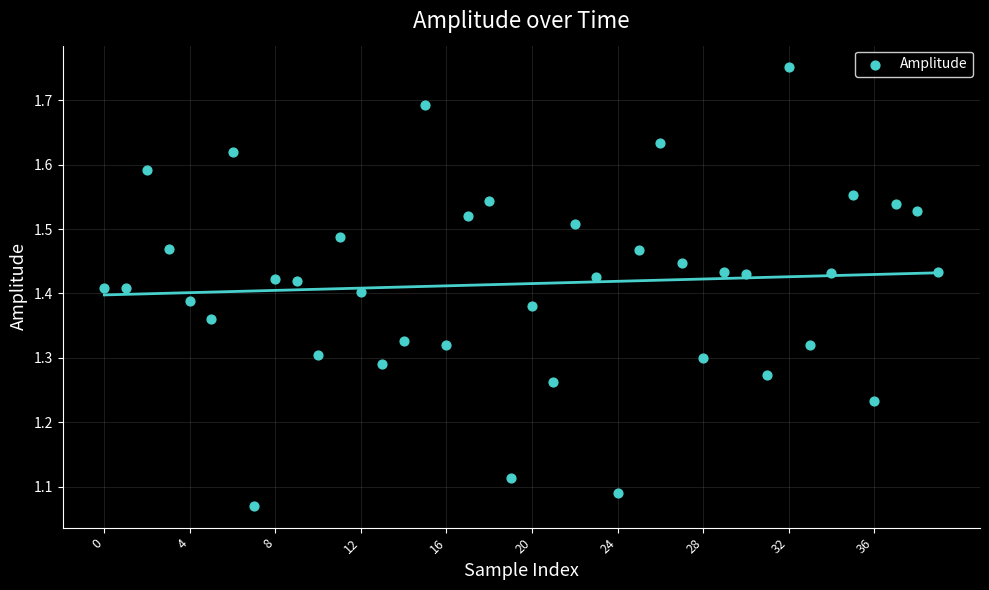

What is the range of Y values (max minus min)?

0.7